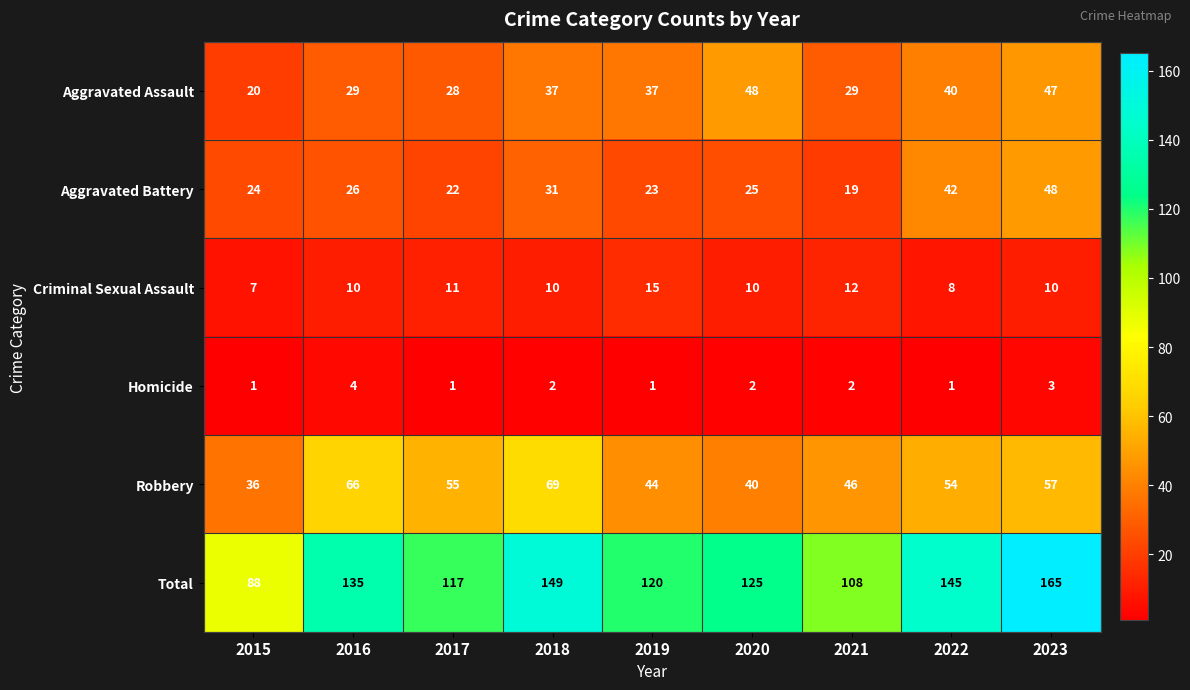

What is the total value across all series at 2022?

290